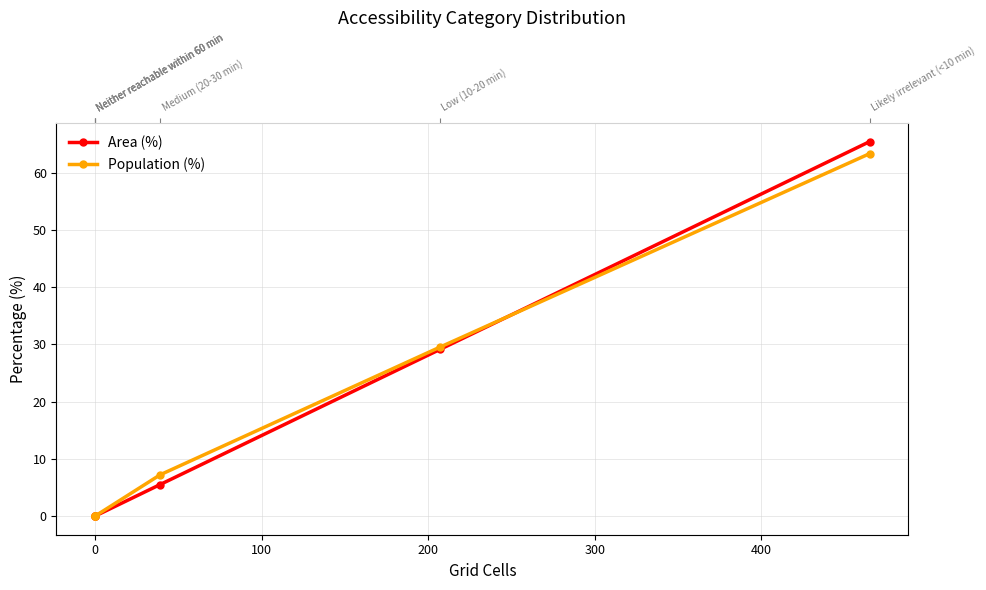

How many distinct data groups are displayed?

2